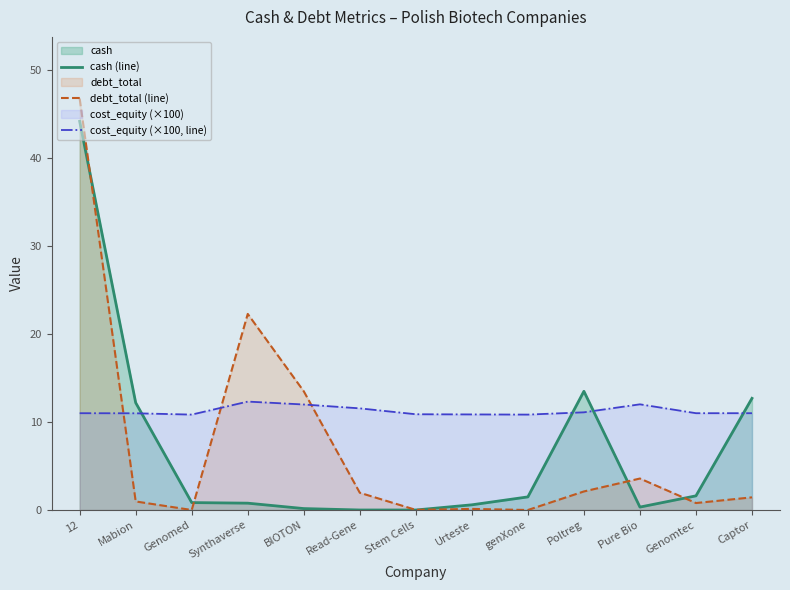

Reading right to left, what are all the values shown in this chart?

cash (line): Captor=12.7	Genomtec=1.6	Pure Bio=0.3	Poltreg=13.5	genXone=1.5	Urteste=0.6	Stem Cells=0.0	Read-Gene=0.0	BIOTON=0.2	Synthaverse=0.8	Genomed=0.8	Mabion=12.2	12=44.2
debt_total (line): Captor=1.4	Genomtec=0.8	Pure Bio=3.6	Poltreg=2.1	genXone=0.0	Urteste=0.1	Stem Cells=0.0	Read-Gene=2.0	BIOTON=13.5	Synthaverse=22.3	Genomed=0.0	Mabion=1.0	12=46.8
cost_equity (×100, line): Captor=11.0	Genomtec=11.0	Pure Bio=12.0	Poltreg=11.1	genXone=10.8	Urteste=10.9	Stem Cells=10.9	Read-Gene=11.6	BIOTON=12.0	Synthaverse=12.3	Genomed=10.8	Mabion=11.0	12=11.0